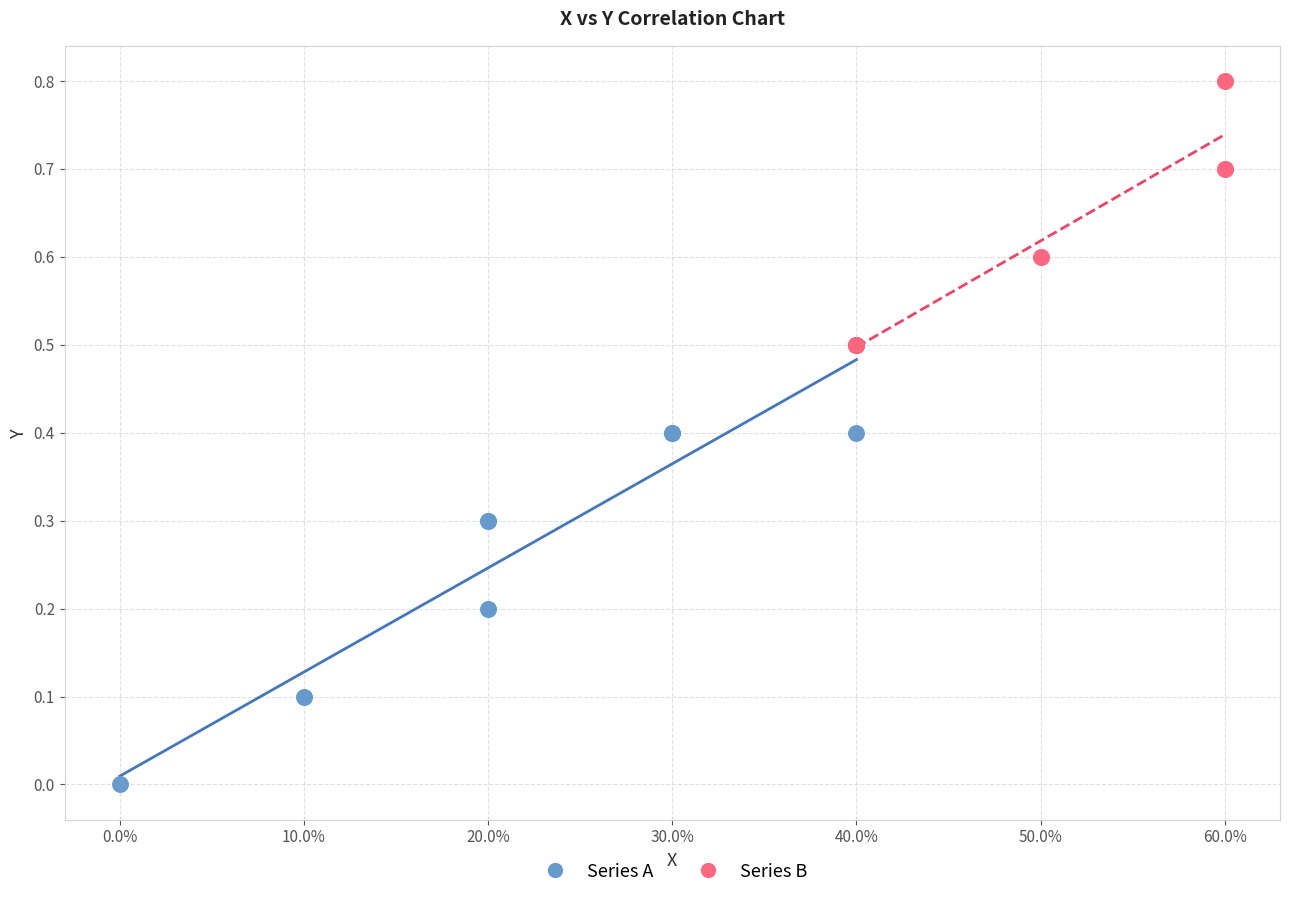

Which series has the largest Y range (max minus min)?

Series A